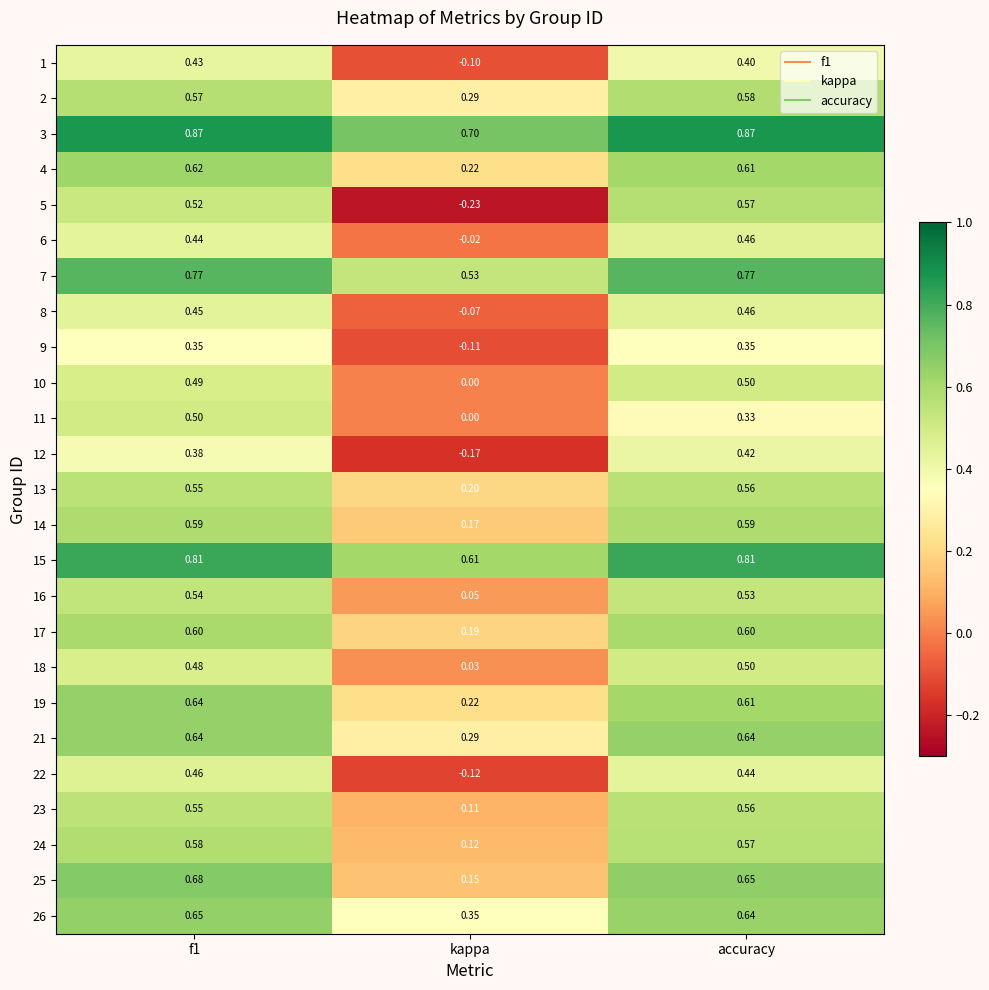

At which category does the chart reach its minimum across all series?

kappa